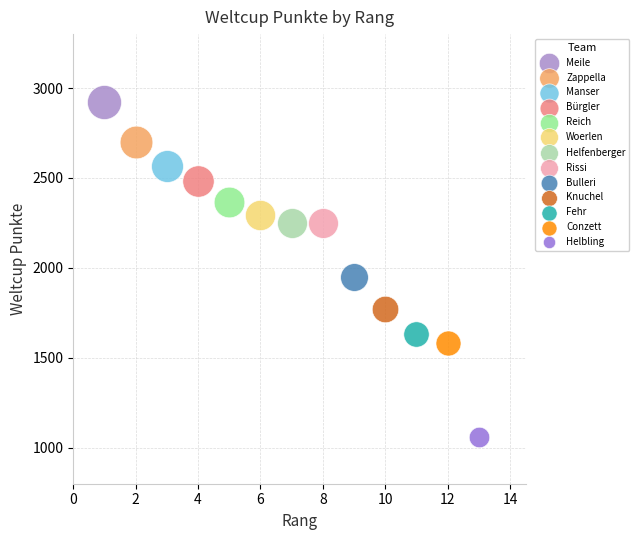

What are all the series names shown in the legend?

Meile, Zappella, Manser, Bürgler, Reich, Woerlen, Helfenberger, Rissi, Bulleri, Knuchel, Fehr, Conzett, Helbling